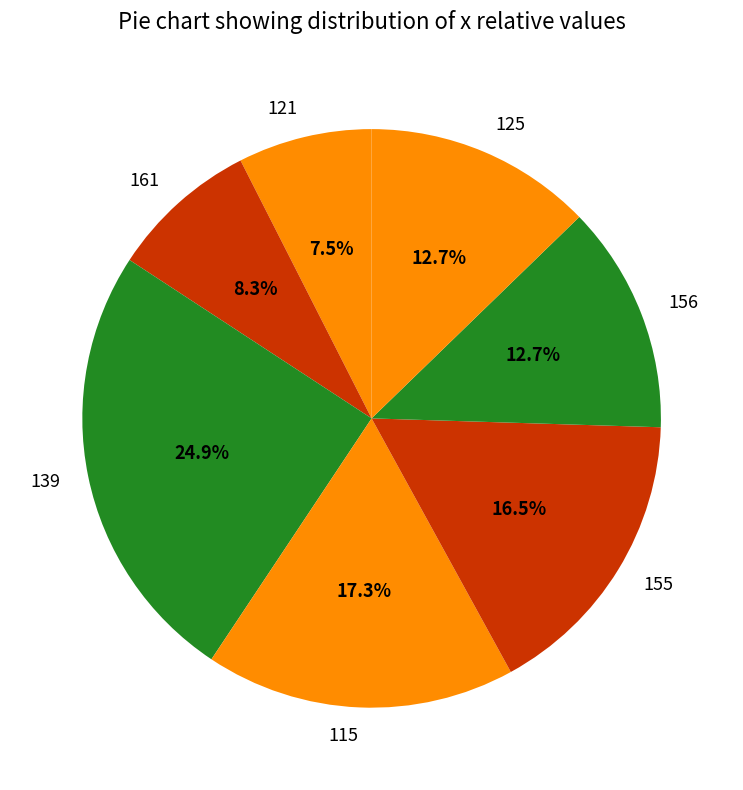

How many segments does this pie chart have?

7